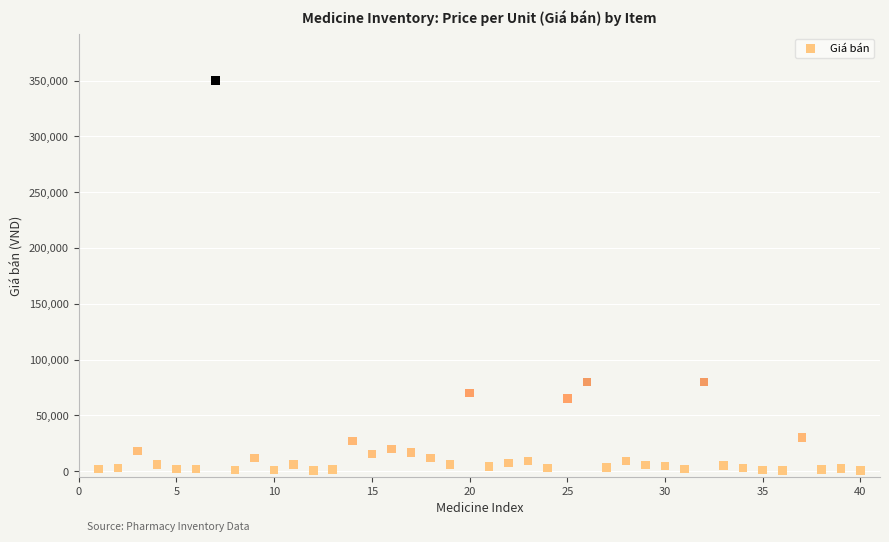

What is the range of X values (max minus min)?

39